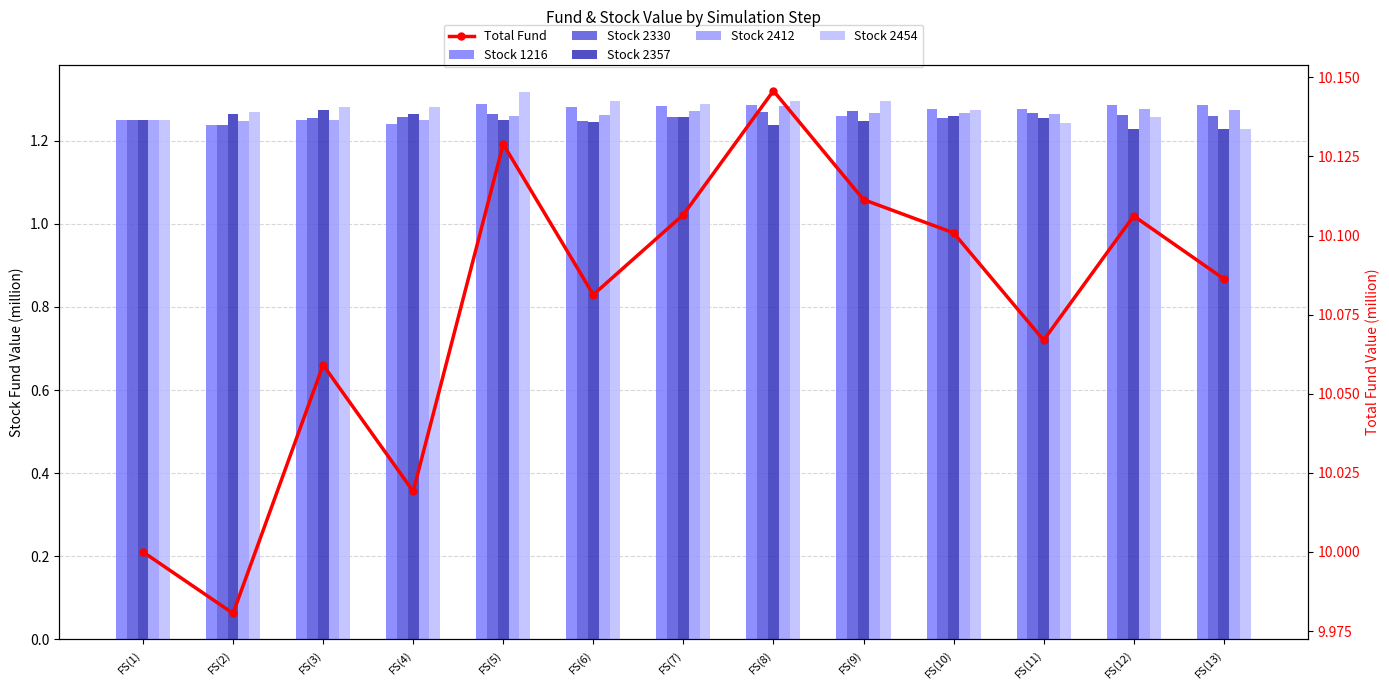

Where is Stock 2357 nearest to the value 1?

FS(12)